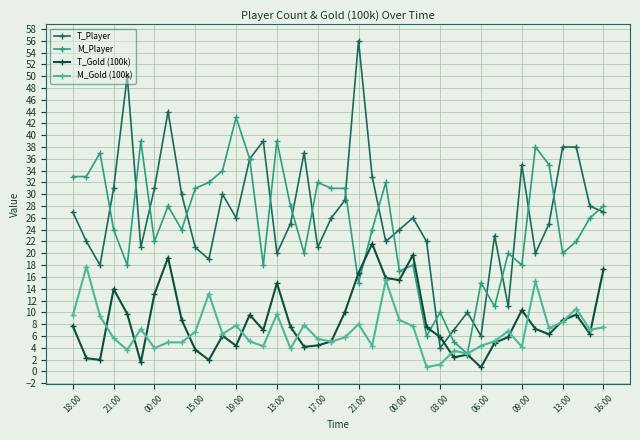

What is the value of the T_Player point at the 23rd from the left?

33.0